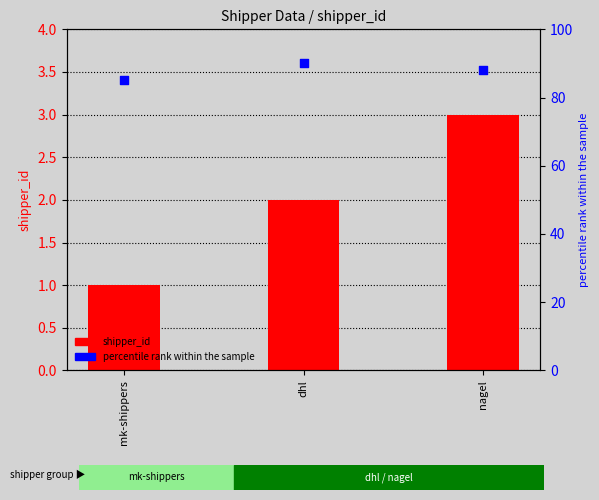

Which series reaches the minimum Y coordinate?

shipper_id